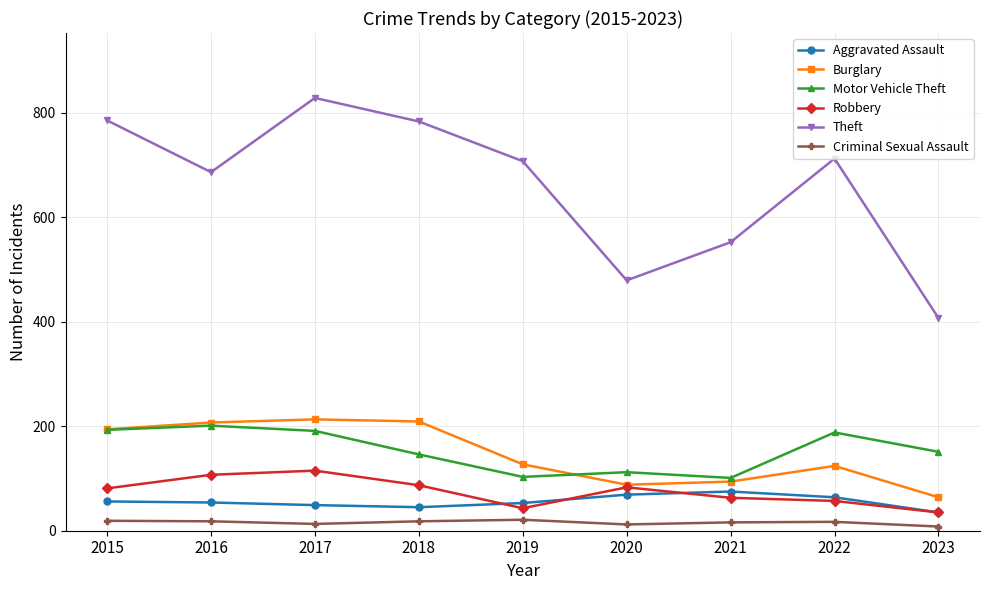

The Criminal Sexual Assault series shows 16 at 2021. True or false?

True